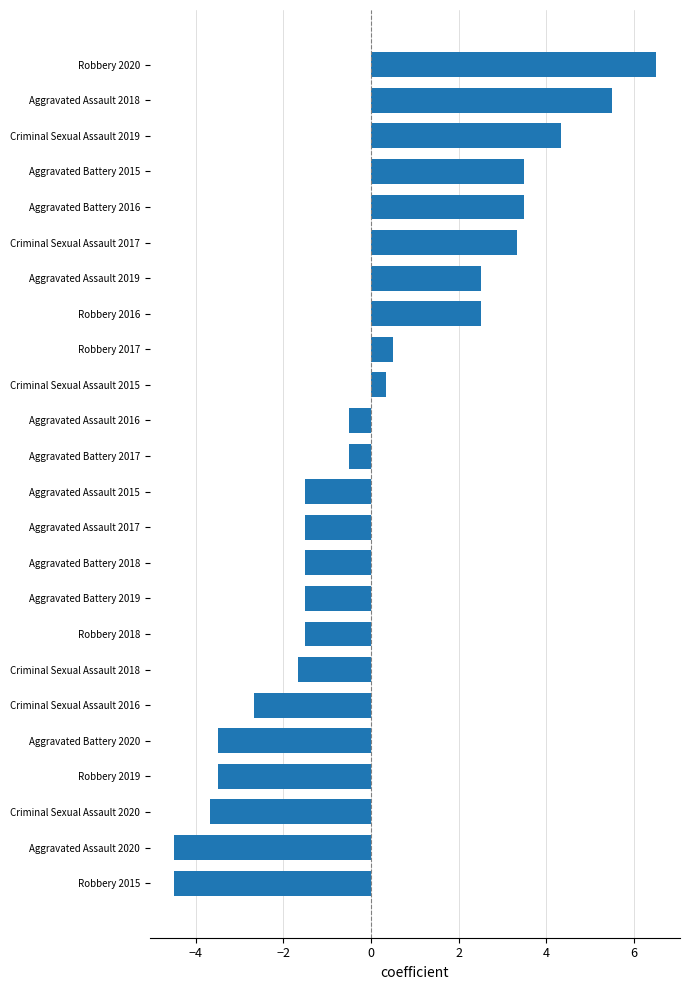

At which label is the value closest to 1?

Robbery 2017